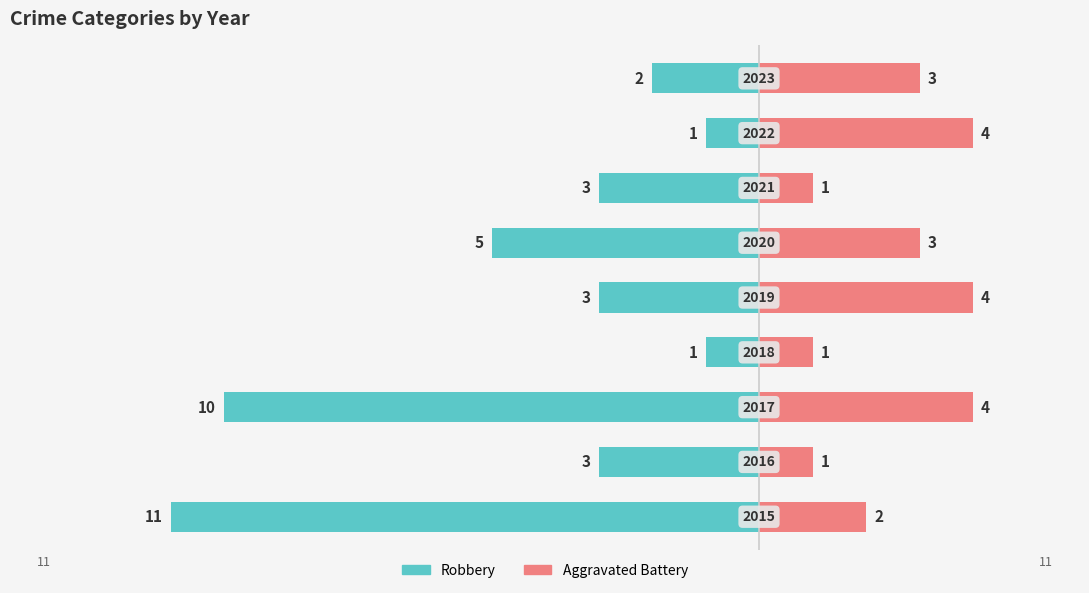

Reading right to left, extract all data points from this chart.

Robbery: -2	-1	-3	-5	-3	-1	-10	-3	-11
Aggravated Battery: 3	4	1	3	4	1	4	1	2